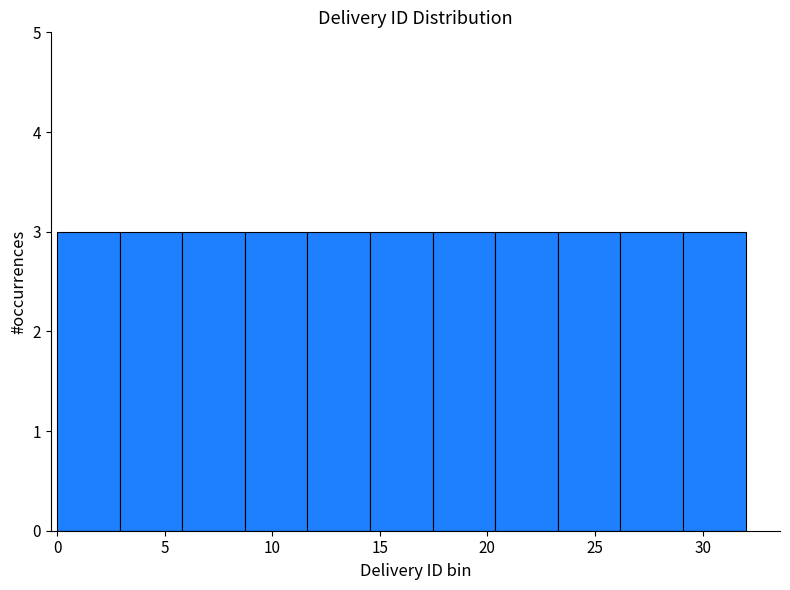

Reading left to right, list every bar in this chart as the range it spans on the x-axis followed by its height. Neither the bar edges nor the heights are printed on the chart, so give them approximately, as read against the axes.

0.0 to 3.0: 3
3.0 to 6.0: 3
6.0 to 8.5: 3
8.5 to 11.5: 3
11.5 to 14.5: 3
14.5 to 17.5: 3
17.5 to 20.5: 3
20.5 to 23.5: 3
23.5 to 26.0: 3
26.0 to 29.0: 3
29.0 to 32.0: 3